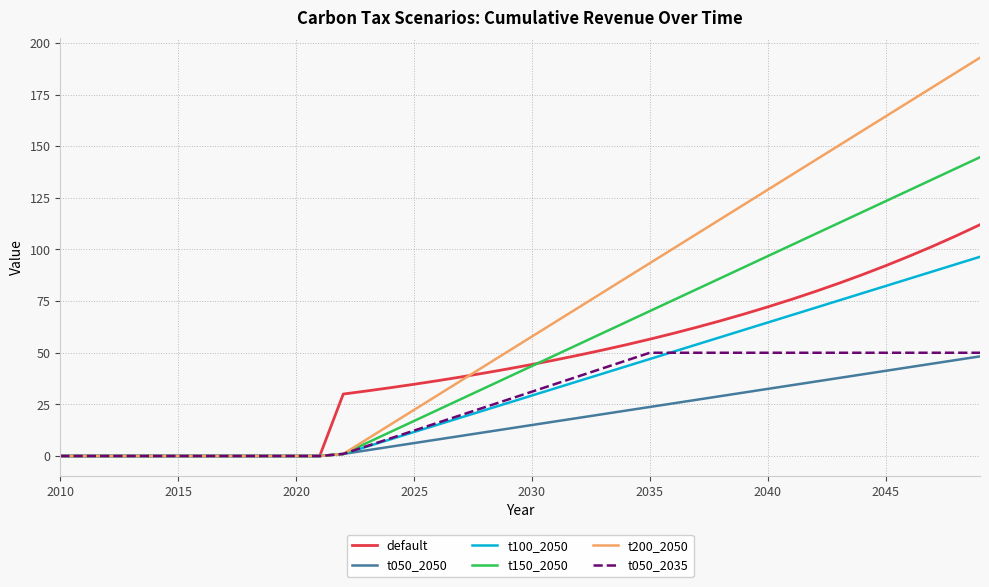

What is the maximum value for t050_2035?

50.0